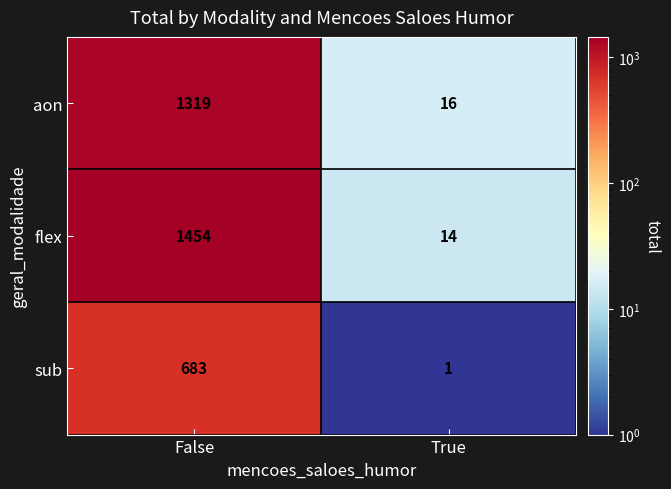

Between False and True, which series saw the biggest shift?

flex